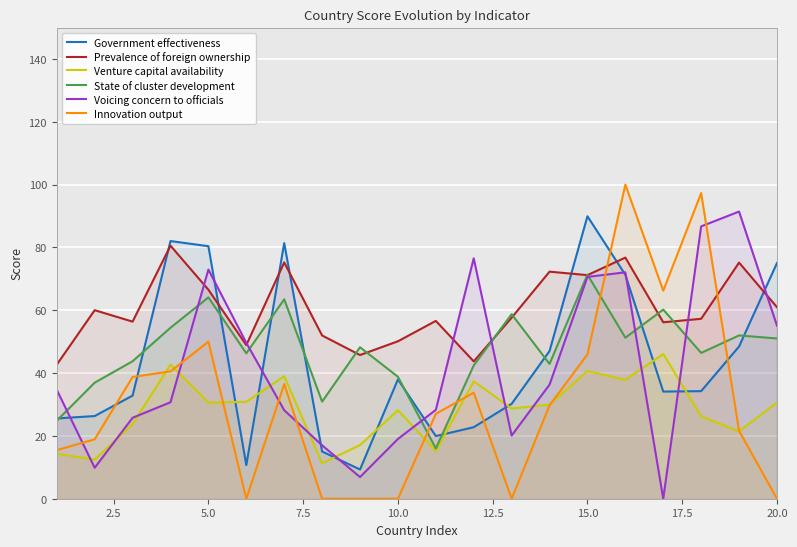

Which series ends up on top after the final intersection of Innovation output and State of cluster development?

State of cluster development